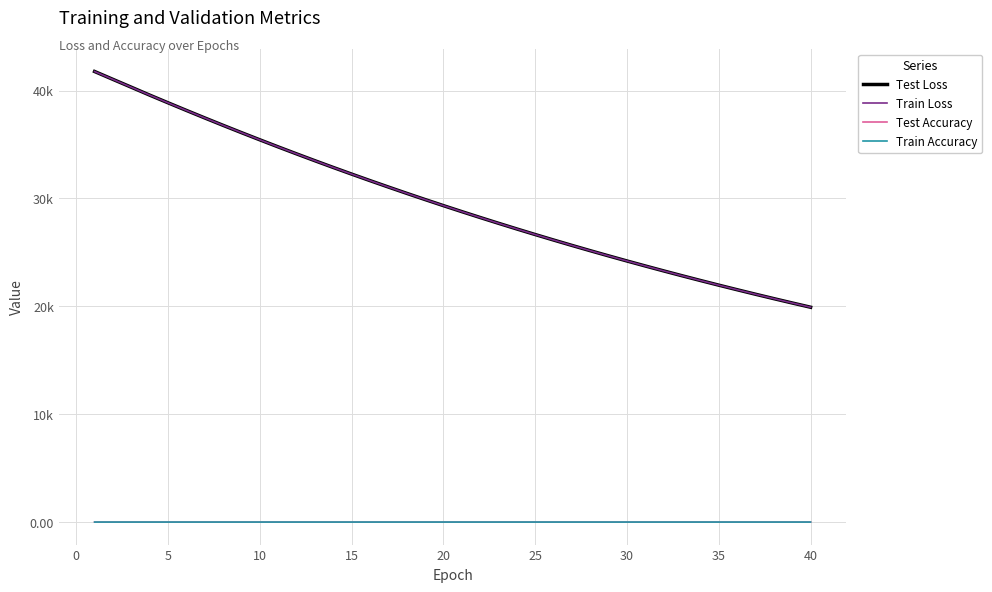

True or false: Test Loss and Train Loss intersect in this chart.

True